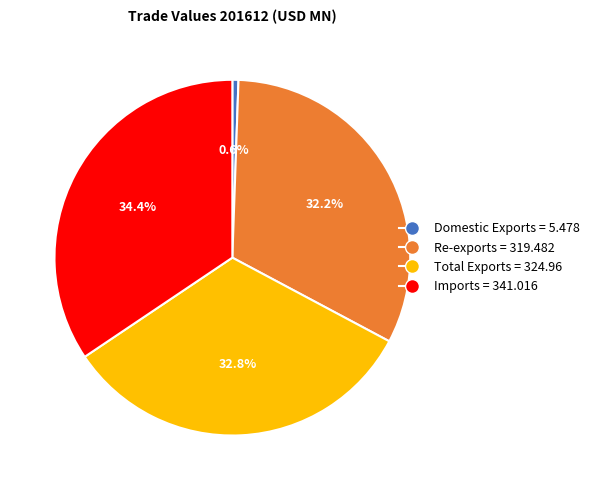

How many slices are in this pie chart?

4